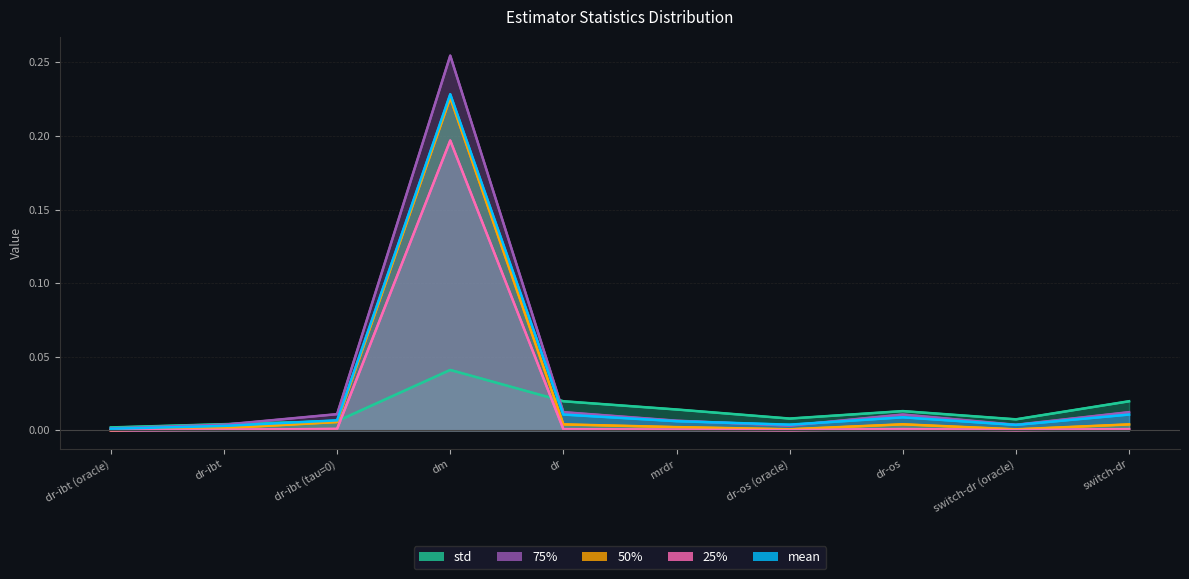

At which label does std reach its peak?

dm